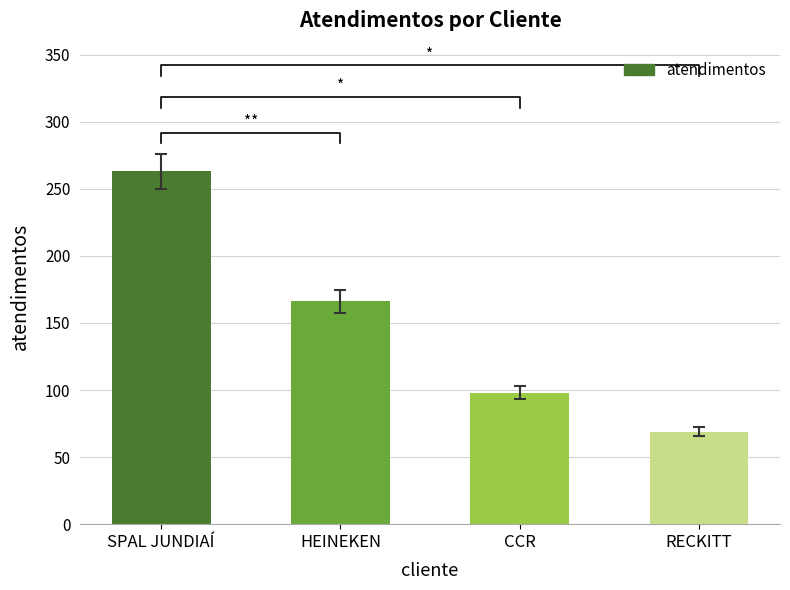

The chart shows a value of 92 at HEINEKEN. True or false?

False